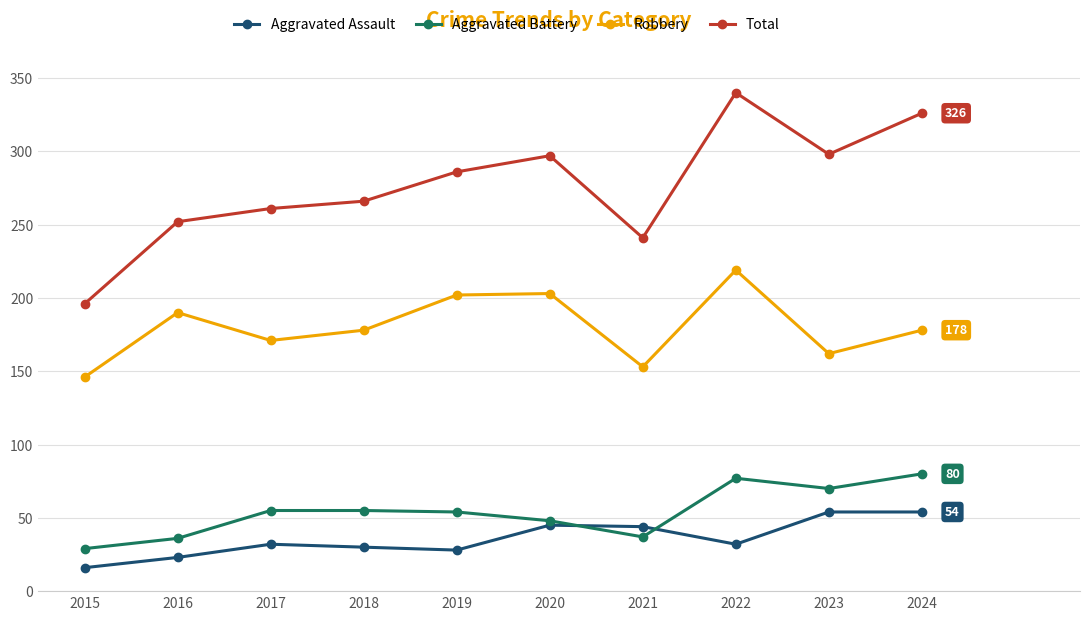

In Aggravated Battery, how many points are lower than both neighbors (excluding endpoints)?

2